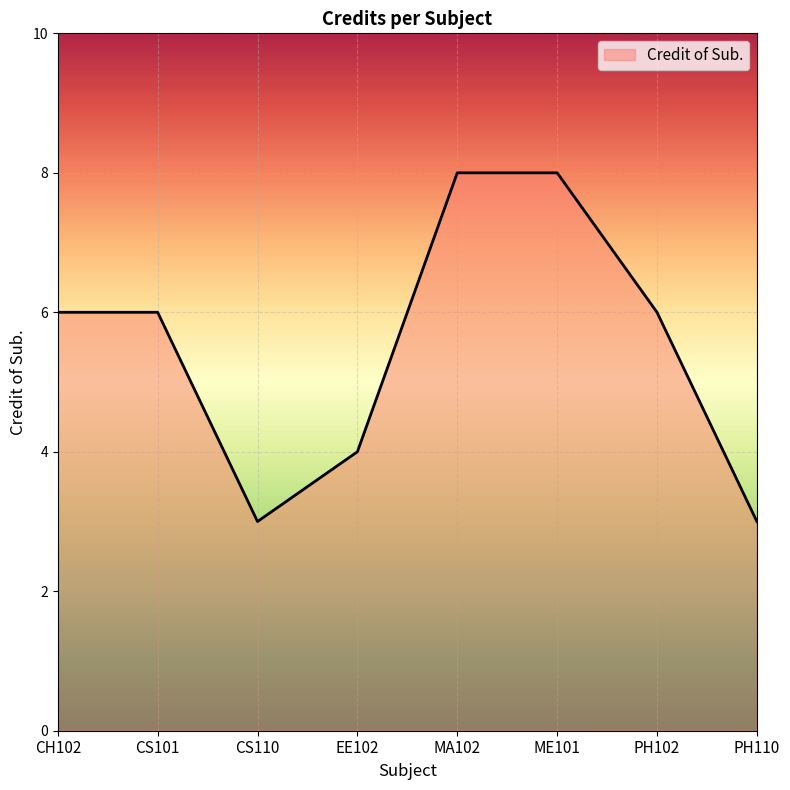

How many lines are shown in the chart?

1